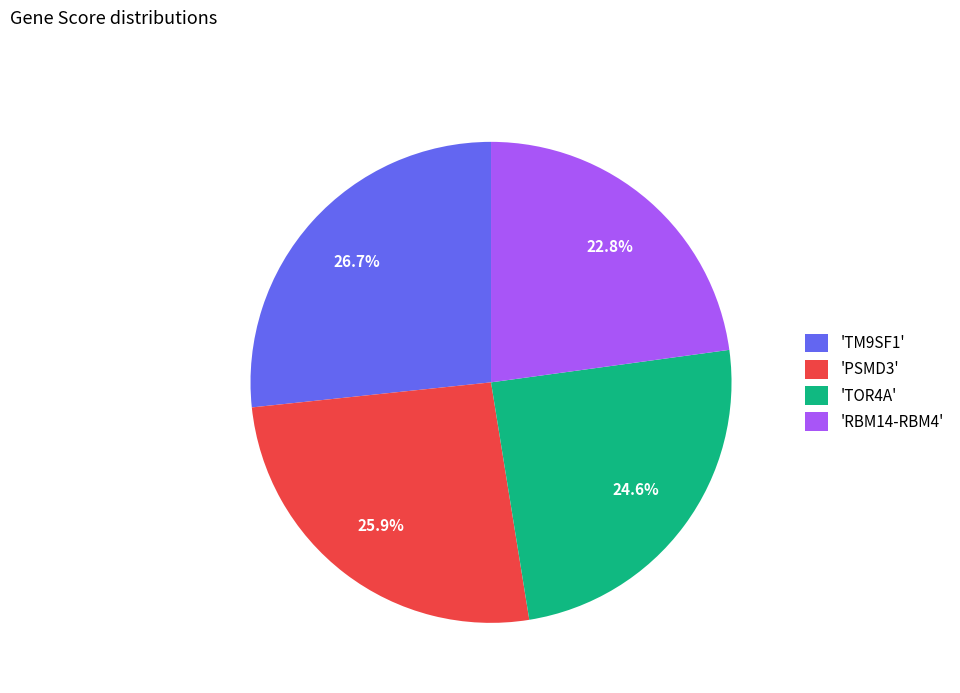

Which category has the smallest portion of the pie?

'RBM14-RBM4'